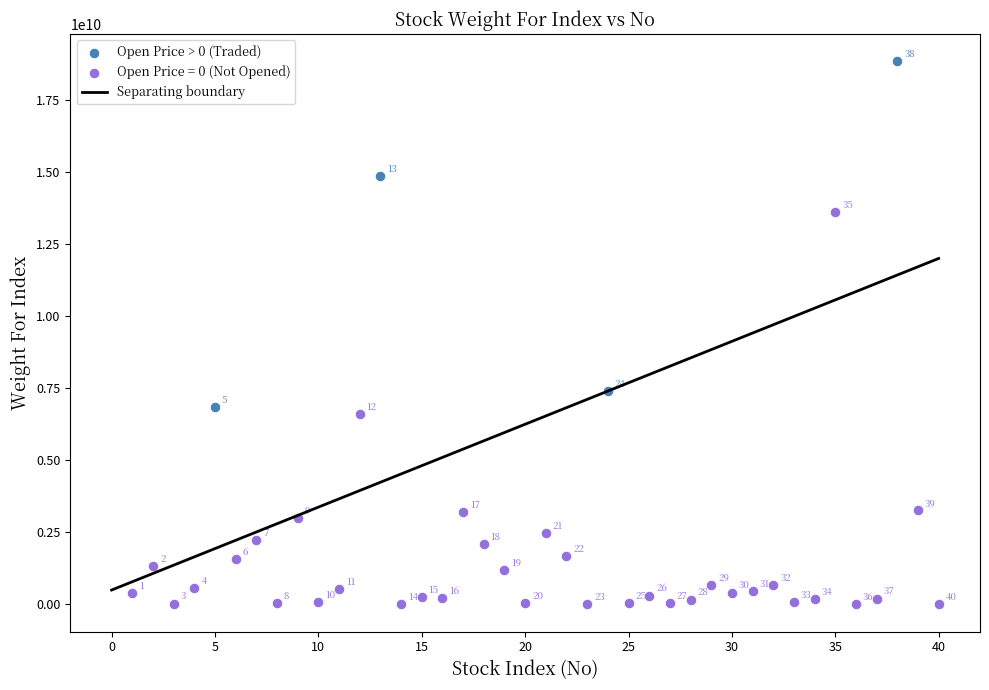

Which series reaches the minimum Y coordinate?

Open Price = 0 (Not Opened)